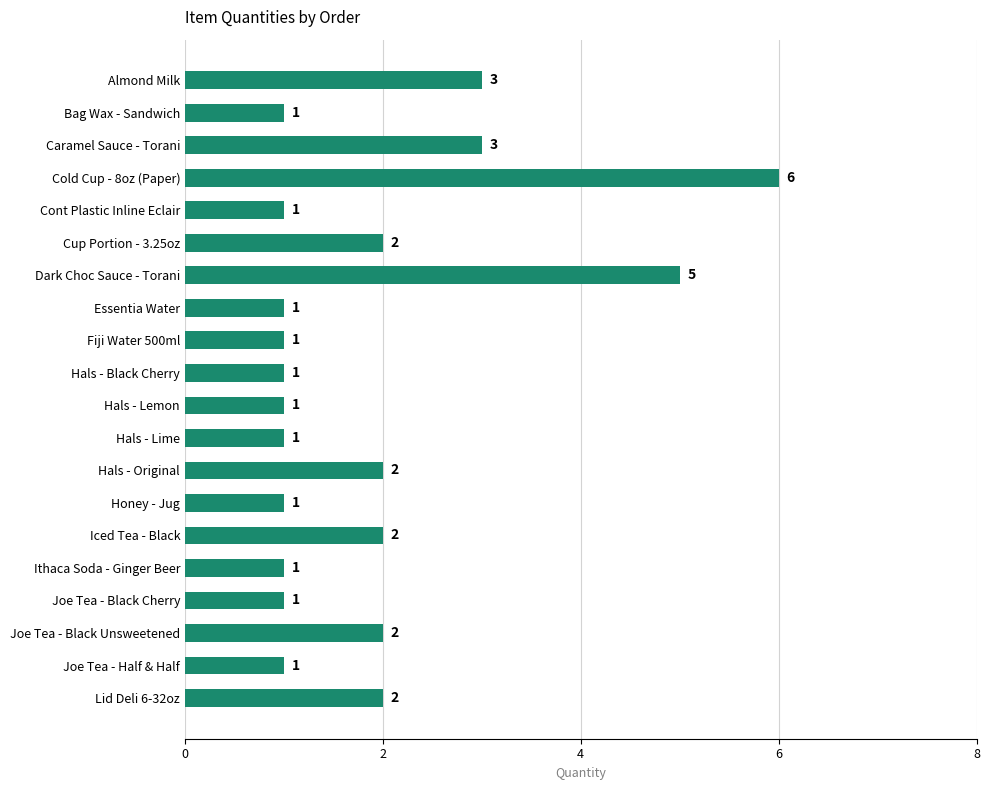

Approximately how many times larger is the value at Ithaca Soda - Ginger Beer compared to Fiji Water 500ml?

1.0